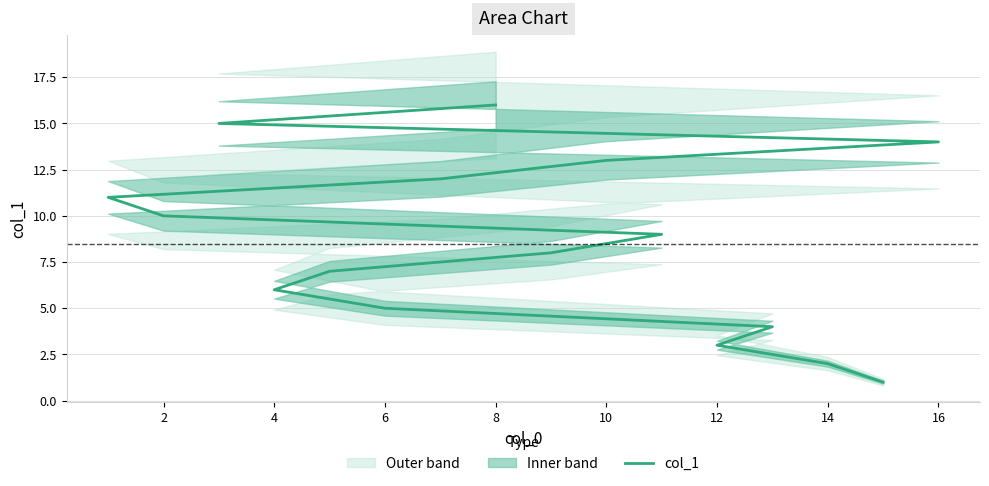

What is the sum of all values?

136